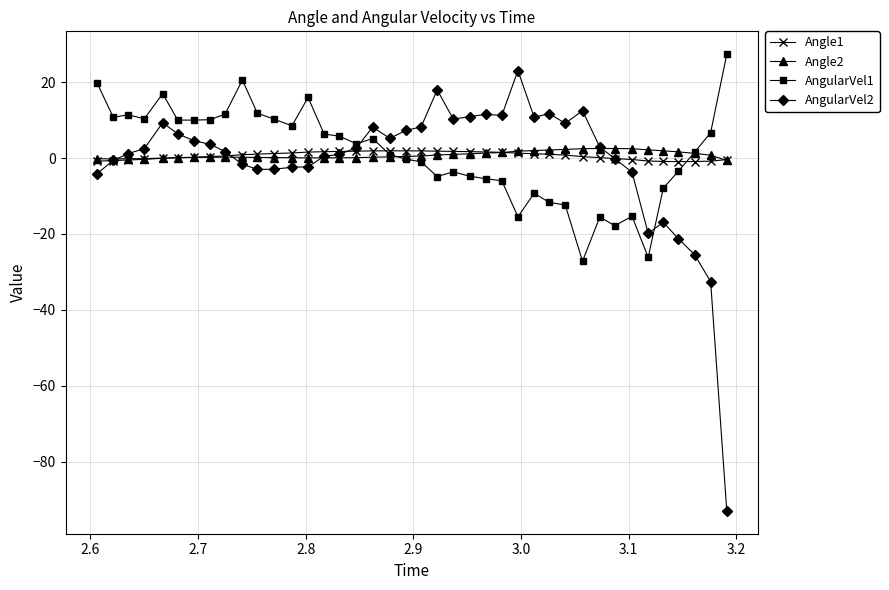

How many lines are shown in the chart?

4